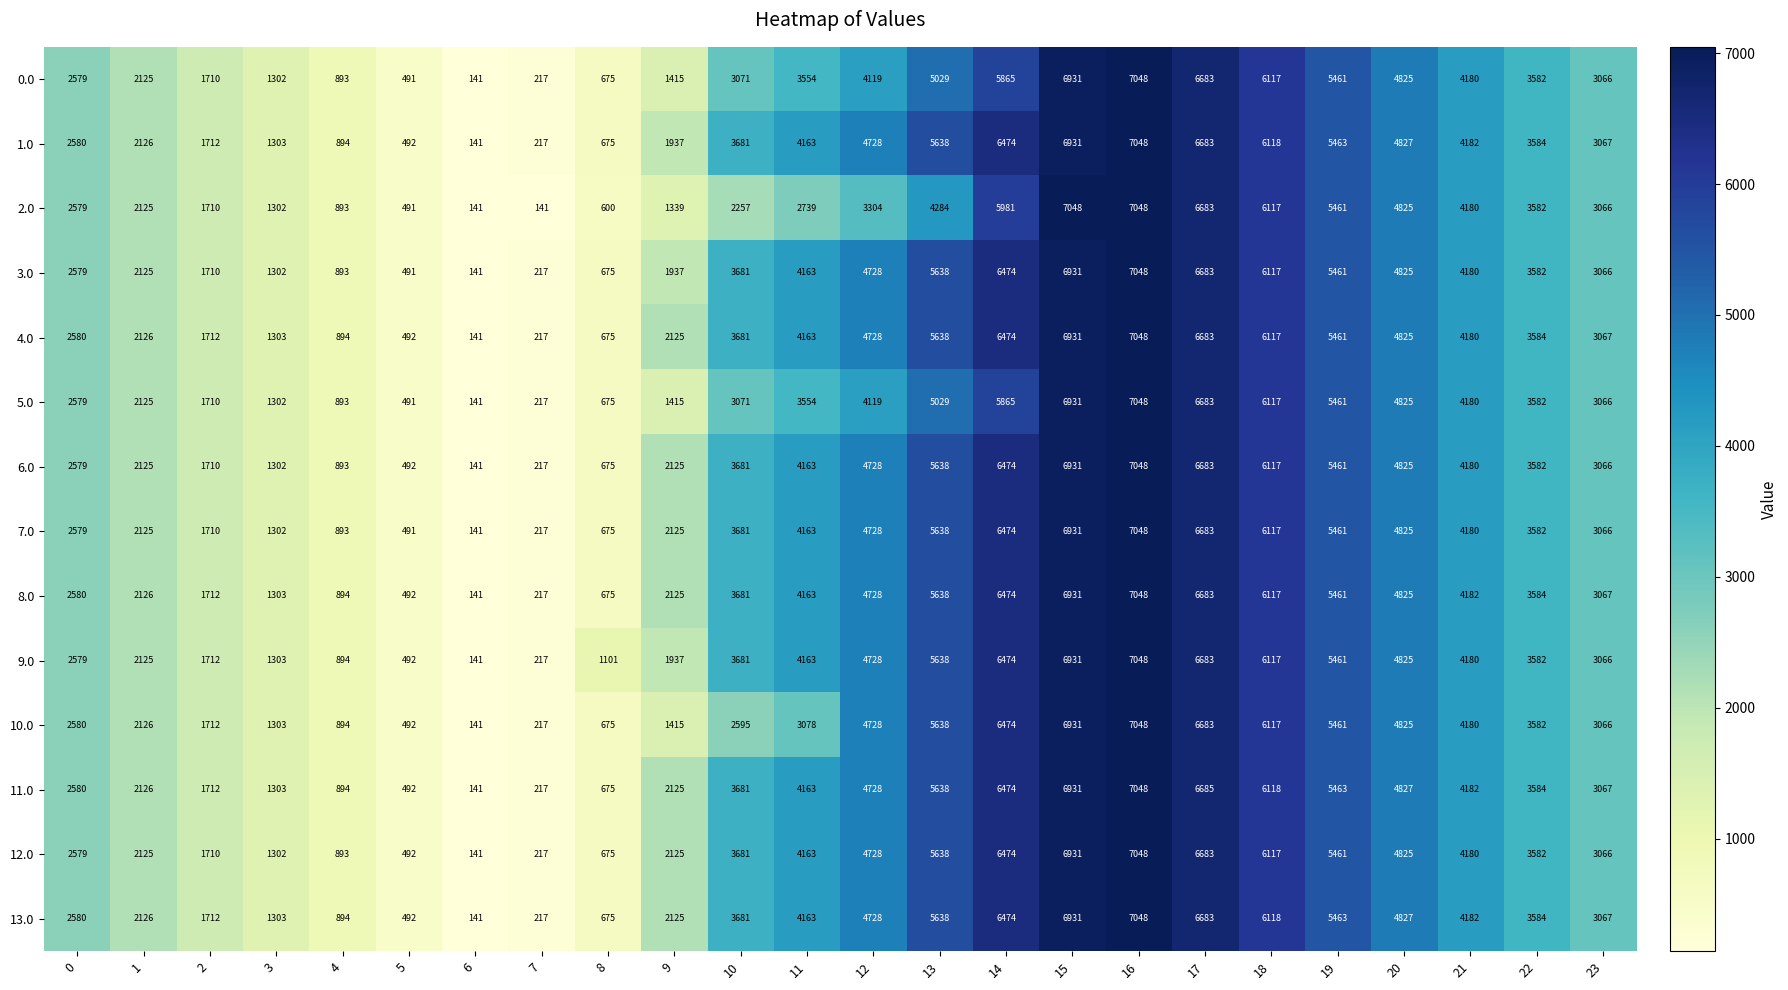

Is the value of 1.0 at 23 greater than the value of 13.0 at 6?

Yes